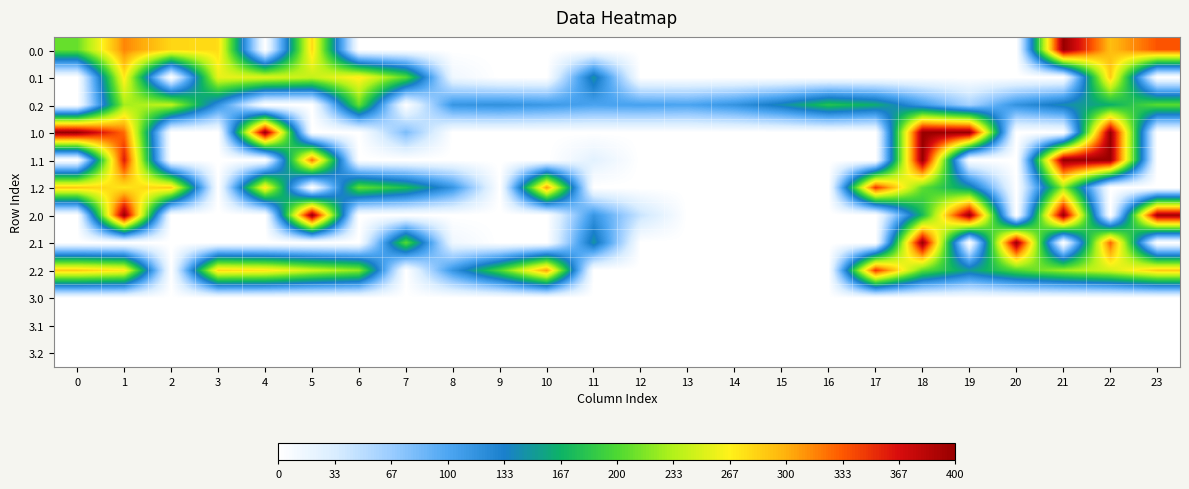

Reading left to right, transcribe all the data shown in this chart.

0.0: 0=208.7	1=316.0	2=280.7	3=278.0	4=0.0	5=278.8	6=0.0	7=0.0	8=0.0	9=0.0	10=0.0	11=0.0	12=0.0	13=0.0	14=0.0	15=0.0	16=0.0	17=0.0	18=0.0	19=0.0	20=0.0	21=400.0	22=293.5	23=335.2
0.1: 0=0.0	1=272.1	2=0.0	3=257.1	4=252.6	5=240.8	6=271.0	7=202.6	8=13.9	9=0.0	10=0.0	11=147.7	12=0.0	13=0.0	14=0.0	15=0.0	16=0.0	17=0.0	18=0.0	19=0.0	20=0.0	21=0.0	22=287.4	23=0.0
0.2: 0=0.0	1=228.2	2=240.1	3=116.8	4=0.0	5=0.0	6=209.4	7=0.0	8=114.0	9=118.4	10=111.4	11=102.3	12=104.3	13=101.3	14=115.8	15=142.2	16=180.3	17=163.5	18=110.0	19=59.9	20=116.6	21=143.2	22=164.3	23=204.7
1.0: 0=400.0	1=326.5	2=0.0	3=0.0	4=400.0	5=0.0	6=0.0	7=80.3	8=0.0	9=0.0	10=0.0	11=0.0	12=0.0	13=0.0	14=0.0	15=0.0	16=0.0	17=0.0	18=400.0	19=400.0	20=0.0	21=0.0	22=400.0	23=0.0
1.1: 0=0.0	1=361.1	2=0.0	3=0.0	4=0.0	5=324.8	6=0.0	7=0.0	8=0.0	9=0.0	10=0.0	11=24.7	12=0.0	13=0.0	14=0.0	15=0.0	16=0.0	17=0.0	18=400.0	19=0.0	20=0.0	21=400.0	22=400.0	23=0.0
1.2: 0=287.1	1=272.7	2=285.5	3=0.0	4=274.4	5=0.0	6=206.7	7=175.4	8=114.0	9=0.0	10=306.9	11=0.0	12=0.0	13=0.0	14=0.0	15=0.0	16=0.0	17=348.7	18=206.7	19=150.9	20=0.0	21=226.4	22=0.0	23=0.0
2.0: 0=0.0	1=400.0	2=0.0	3=0.0	4=0.0	5=400.0	6=0.0	7=0.0	8=0.0	9=0.0	10=0.0	11=114.2	12=42.2	13=0.0	14=0.0	15=0.0	16=0.0	17=0.0	18=173.1	19=400.0	20=0.0	21=400.0	22=0.0	23=394.3
2.1: 0=0.0	1=0.0	2=0.0	3=0.0	4=0.0	5=0.0	6=0.0	7=202.6	8=13.9	9=0.0	10=0.0	11=147.7	12=0.0	13=0.0	14=0.0	15=0.0	16=0.0	17=0.0	18=400.0	19=0.0	20=400.0	21=0.0	22=330.0	23=0.0
2.2: 0=287.1	1=272.7	2=0.0	3=281.0	4=274.4	5=244.3	6=221.8	7=0.0	8=114.0	9=197.4	10=306.9	11=0.0	12=0.0	13=0.0	14=0.0	15=0.0	16=0.0	17=348.7	18=206.7	19=150.9	20=199.2	21=226.4	22=247.4	23=287.5
3.0: 0=1.0	1=1.0	2=1.0	3=1.0	4=1.0	5=1.0	6=1.0	7=1.0	8=0.0	9=0.0	10=0.0	11=0.3	12=1.0	13=0.0	14=0.0	15=0.0	16=1.0	17=1.0	18=1.0	19=1.0	20=1.0	21=1.0	22=1.0	23=1.0
3.1: 0=1.0	1=1.0	2=1.0	3=1.0	4=1.0	5=1.0	6=1.0	7=1.0	8=1.0	9=0.0	10=0.0	11=1.0	12=1.0	13=0.0	14=0.0	15=1.0	16=1.0	17=1.0	18=1.0	19=1.0	20=1.0	21=1.0	22=1.0	23=1.0
3.2: 0=1.0	1=1.0	2=1.0	3=1.0	4=1.0	5=1.0	6=1.0	7=1.0	8=1.0	9=1.0	10=1.0	11=1.0	12=1.0	13=1.0	14=1.0	15=1.0	16=1.0	17=1.0	18=1.0	19=1.0	20=1.0	21=1.0	22=1.0	23=1.0